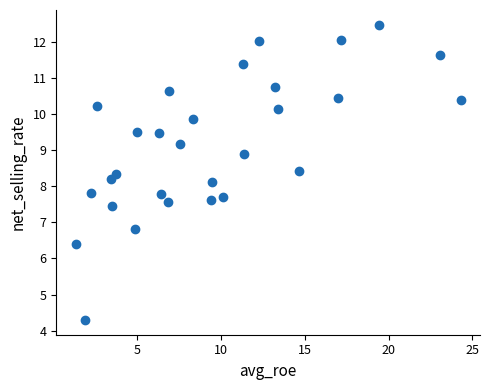

What is the range of Y values (max minus min)?

8.2